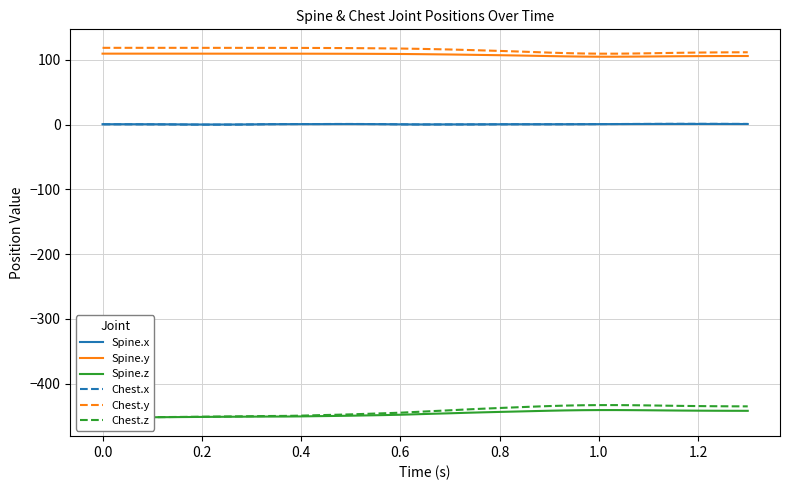

What is the minimum value for Chest.y?

109.7